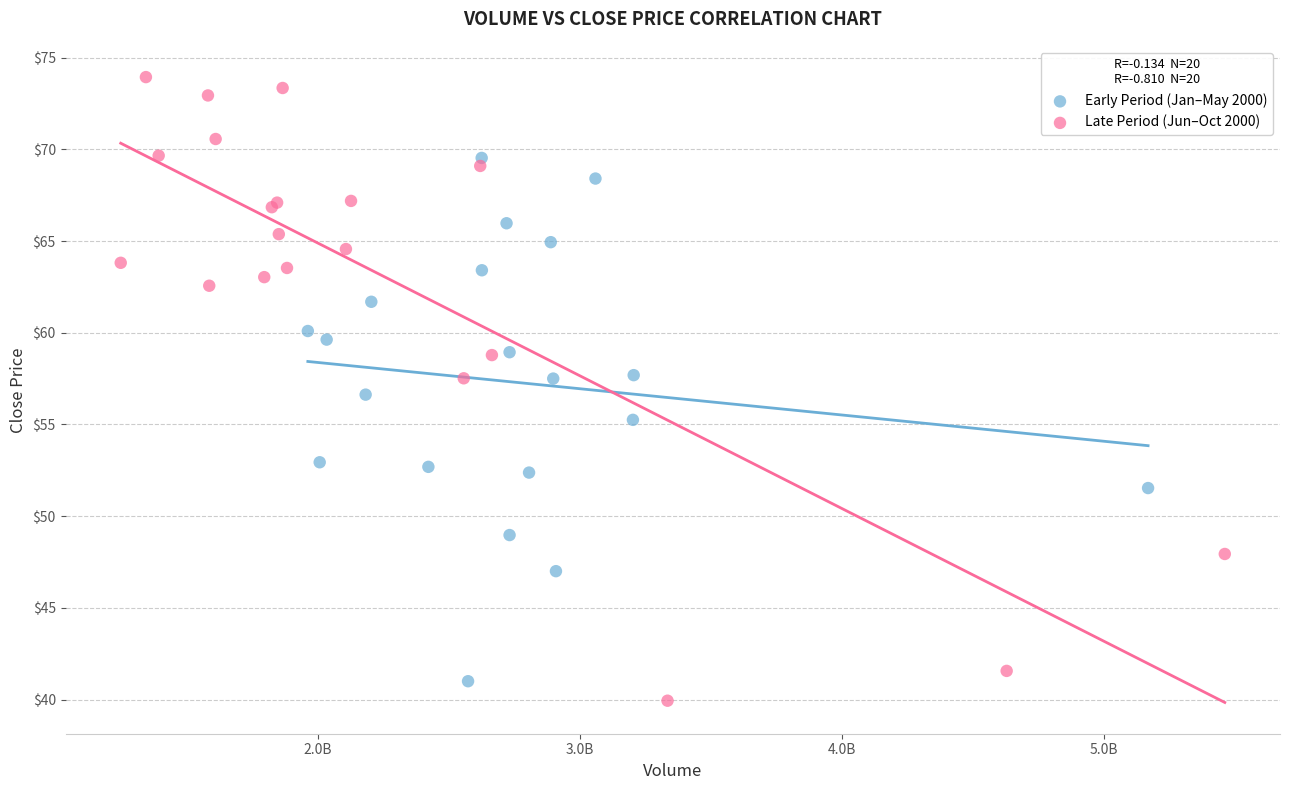

Which series contains the highest Y value?

Late Period (Jun–Oct 2000)